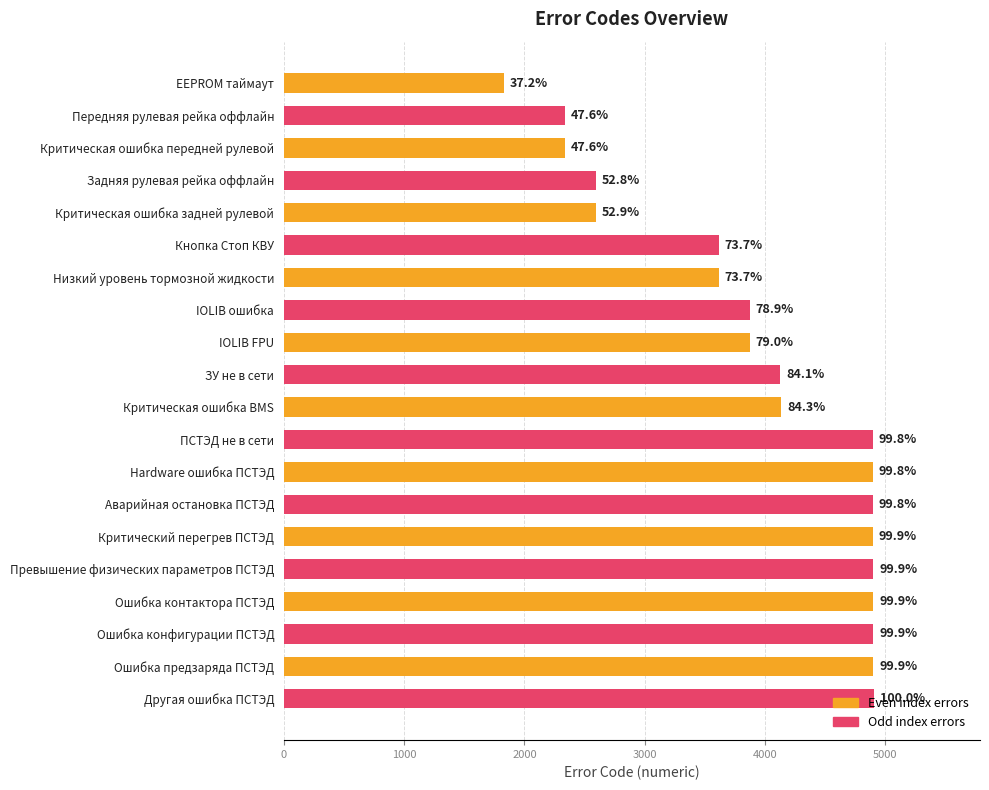

What is the difference between the maximum and minimum values?

3079